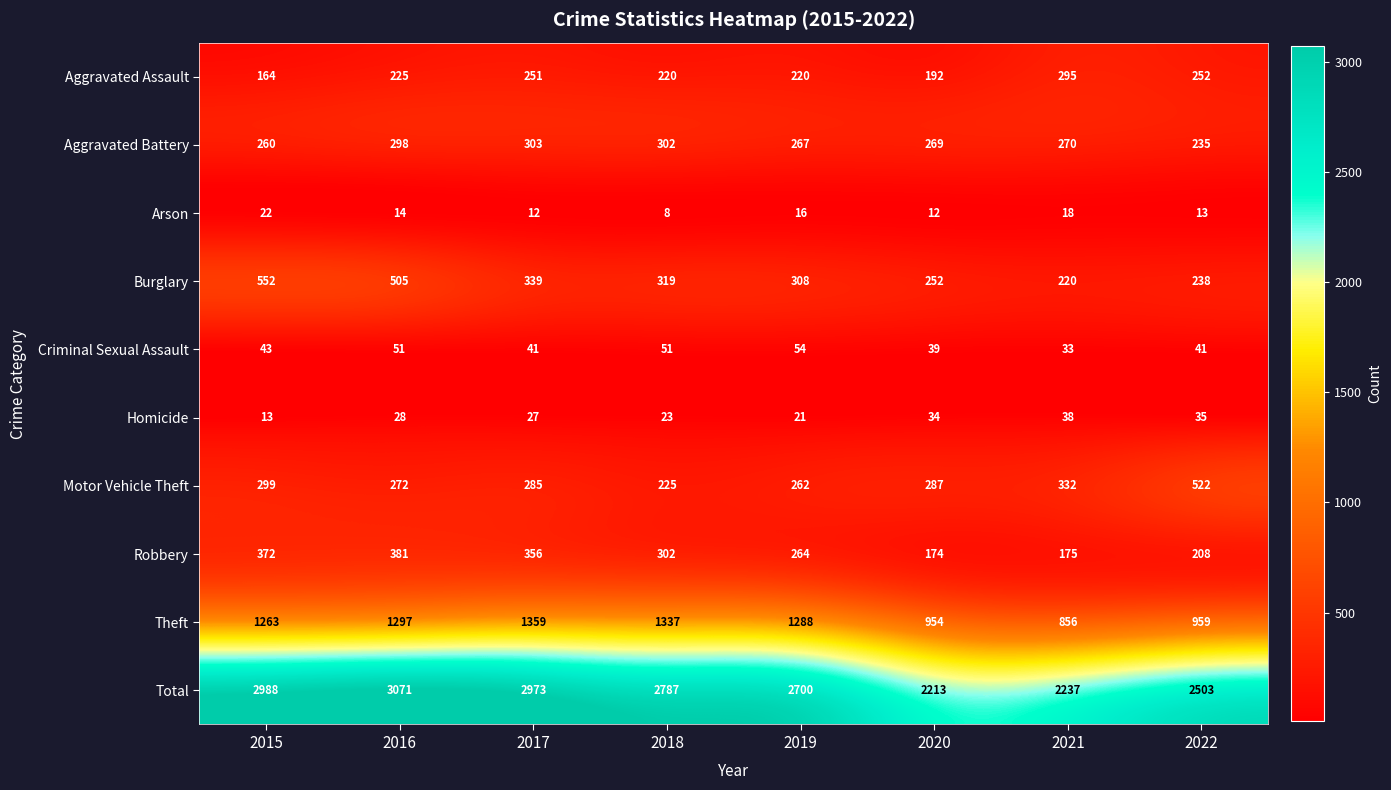

At how many categories does at least one series exceed 278?

8